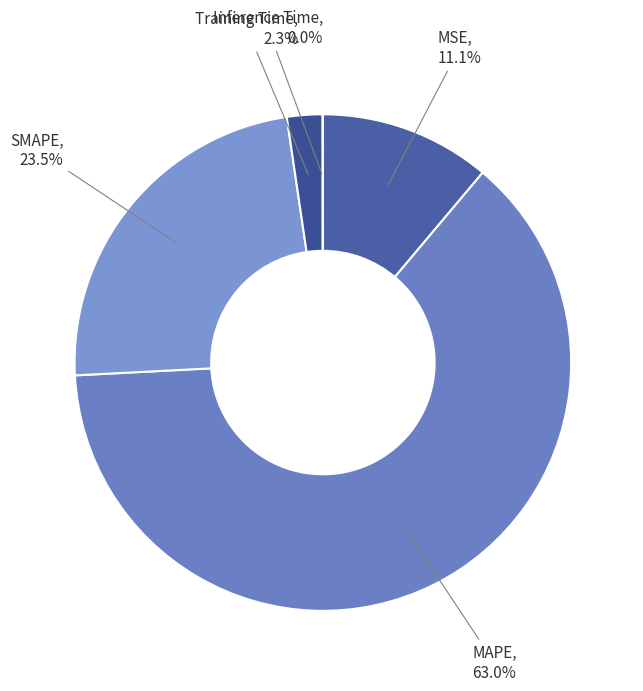

Which has a higher value, SMAPE or Training Time?

SMAPE